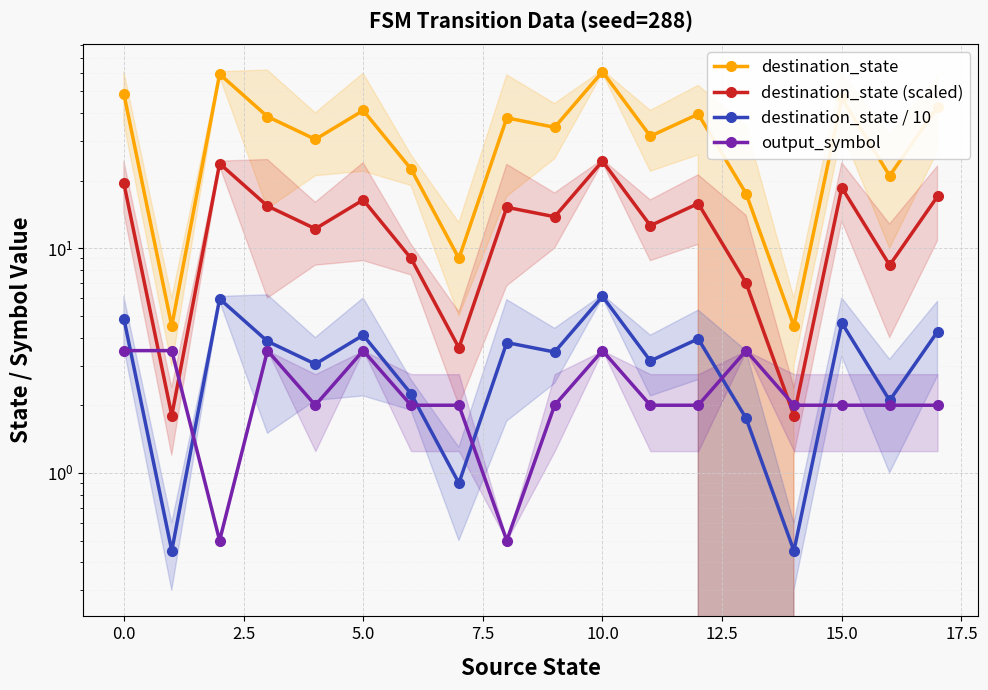

Rank the series at 0.0 from lowest to highest value.

output_symbol, destination_state / 10, destination_state (scaled), destination_state